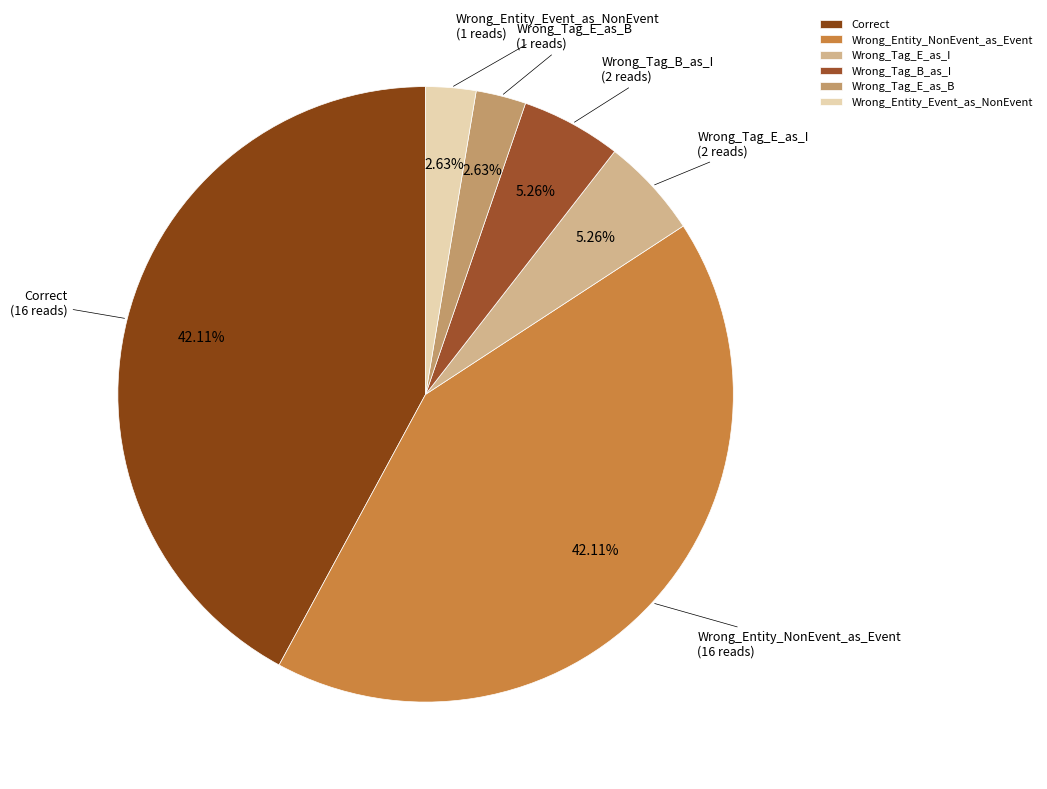

To the nearest percent, what is the average slice percentage?

17%